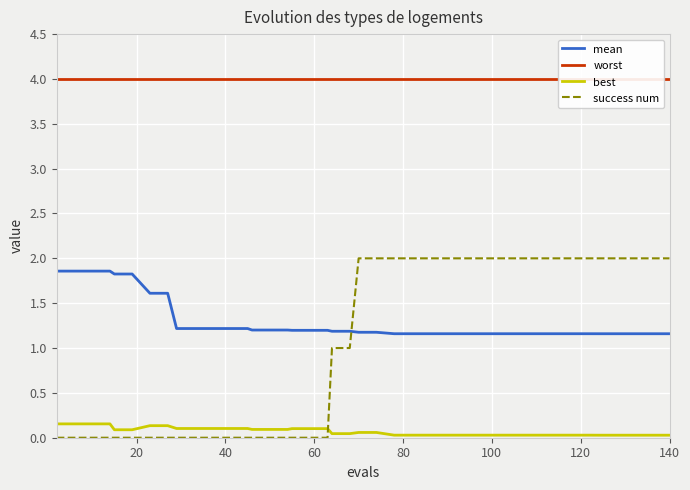

Count the number of data series in this chart.

4